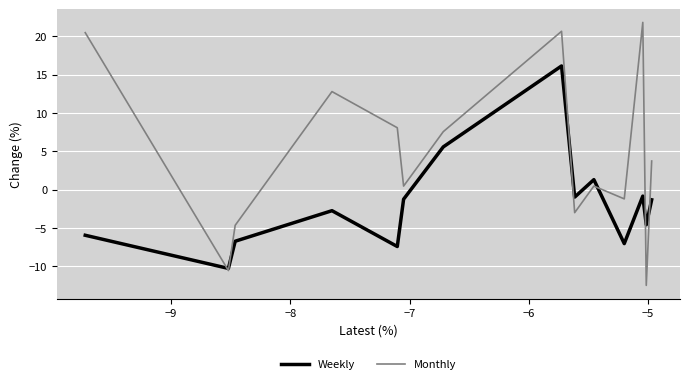

What is the lowest value of the Monthly series?

-12.5